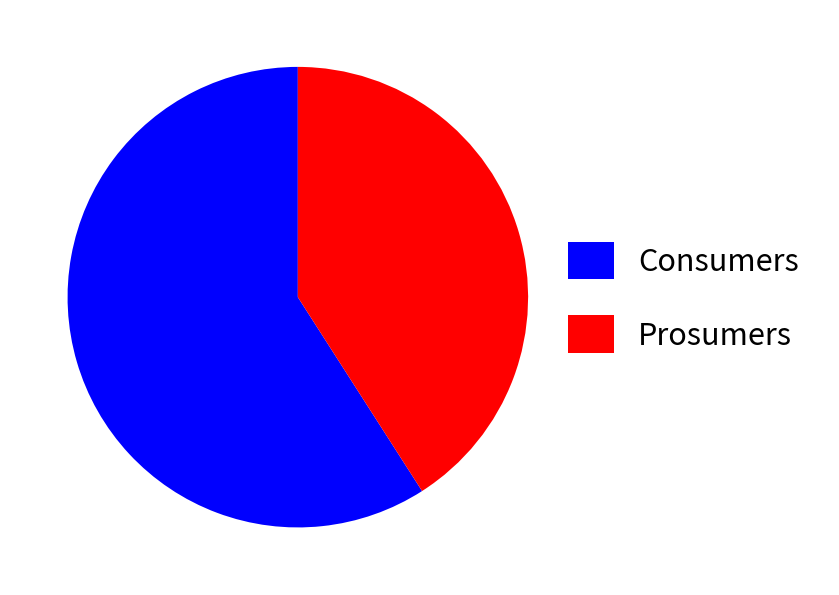

Rank the categories by value from highest to lowest.

Consumers, Prosumers